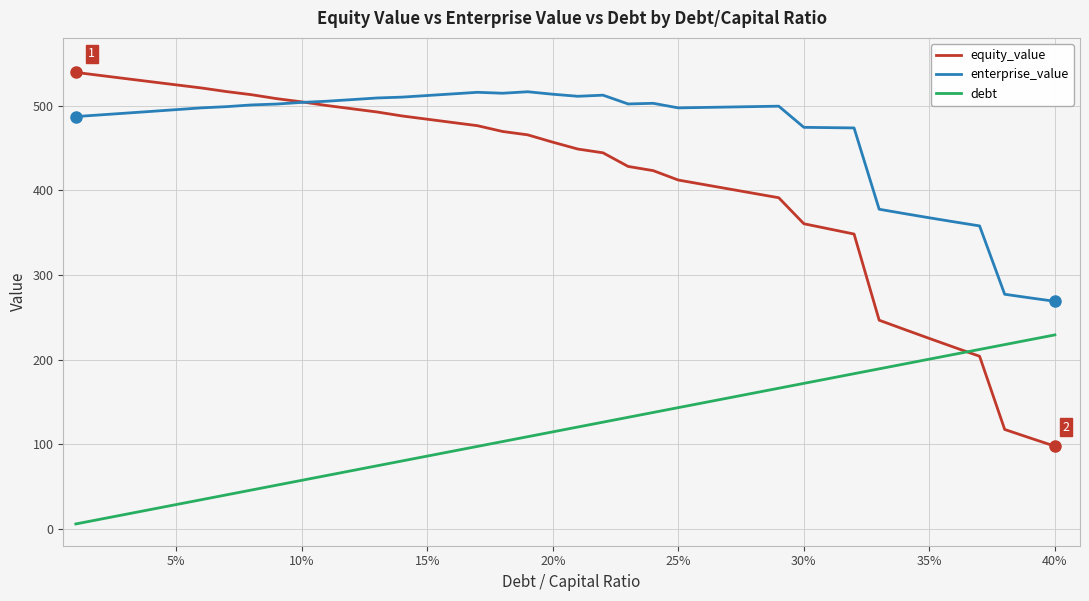

What is the difference between the maximum and minimum values in the debt series?

223.4